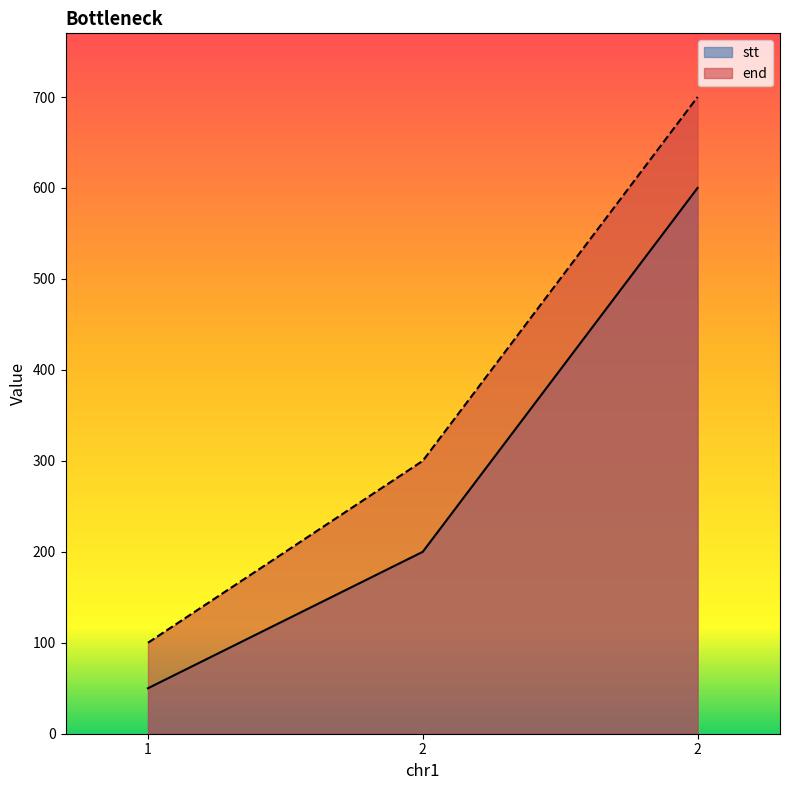

At which category is the sum across all series the highest?

2